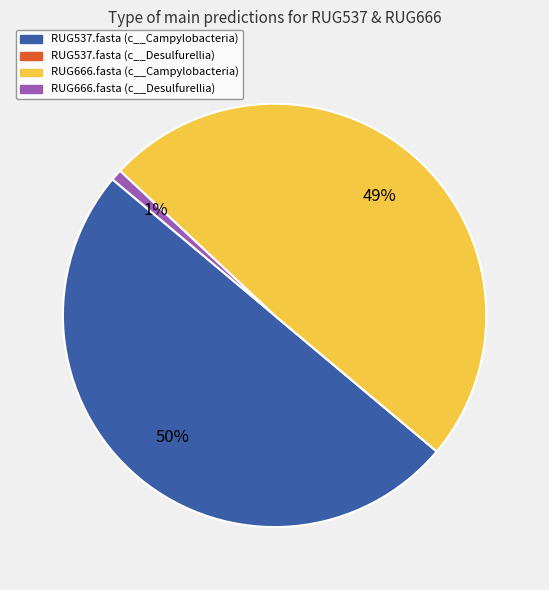

Does RUG666.fasta (c__Desulfurellia) represent more than half of the total?

No